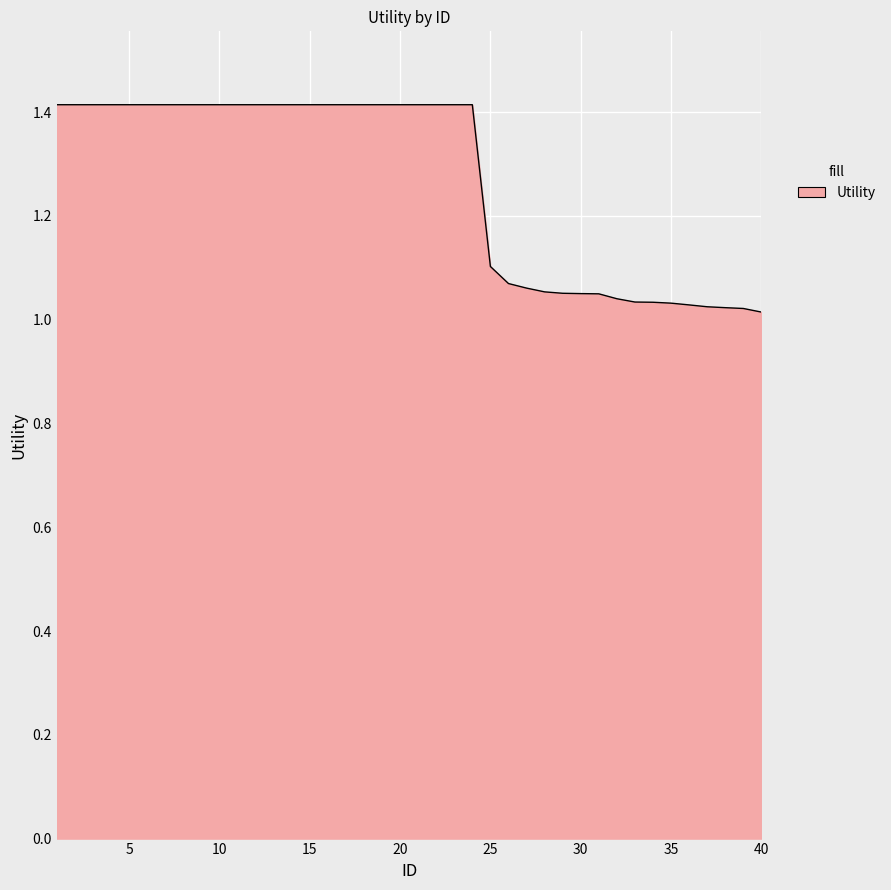

What is the greatest value displayed?

1.4